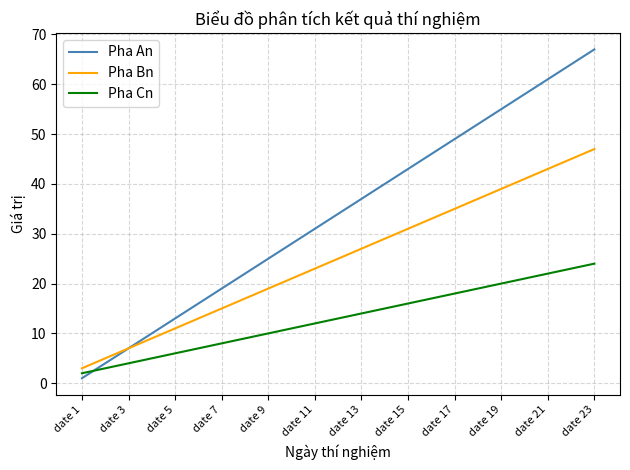

Which series has the largest range (max minus min)?

Pha An